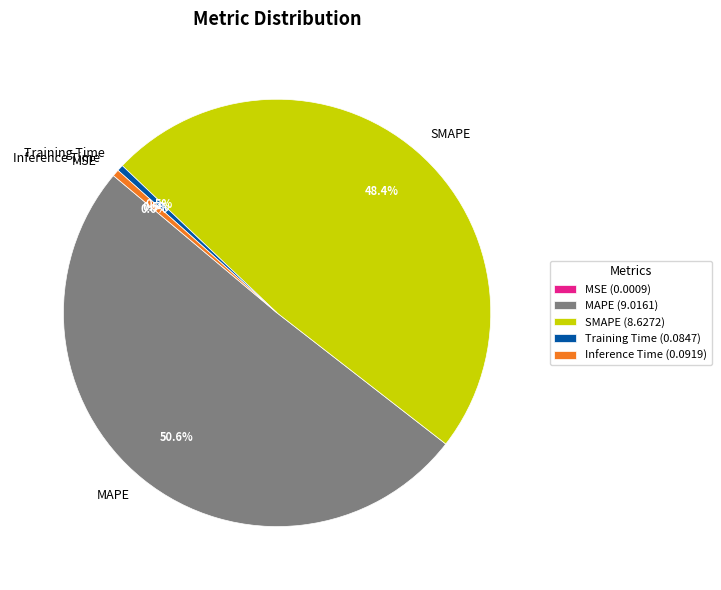

What percentage do Training Time and Inference Time together represent?

1.0%